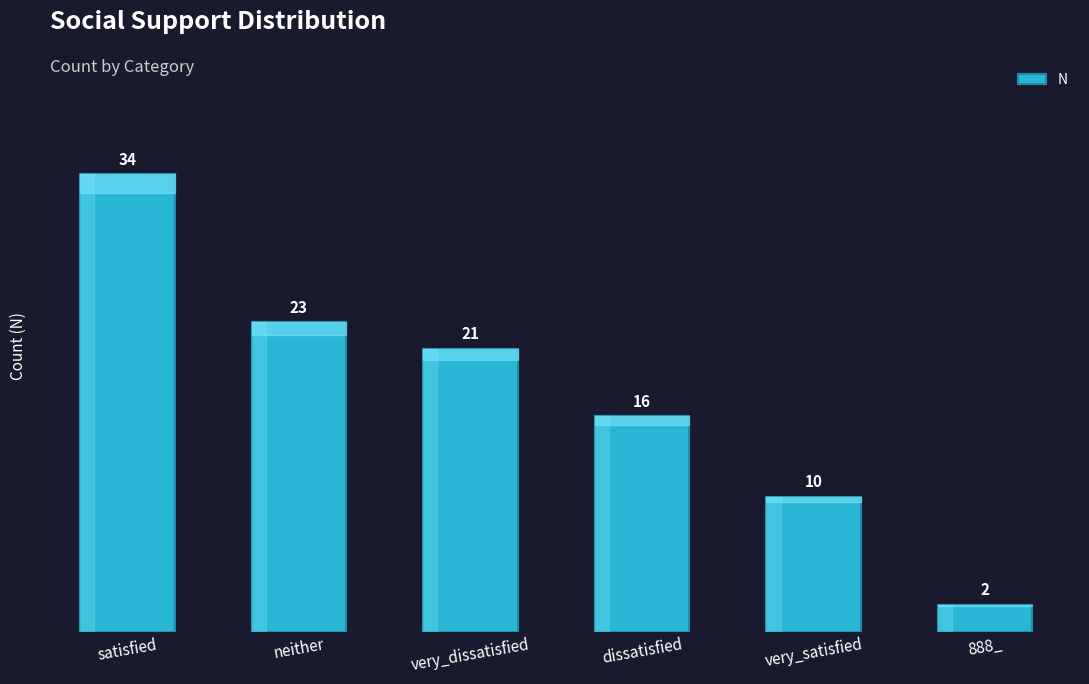

The value at very_dissatisfied is 34. True or false?

False